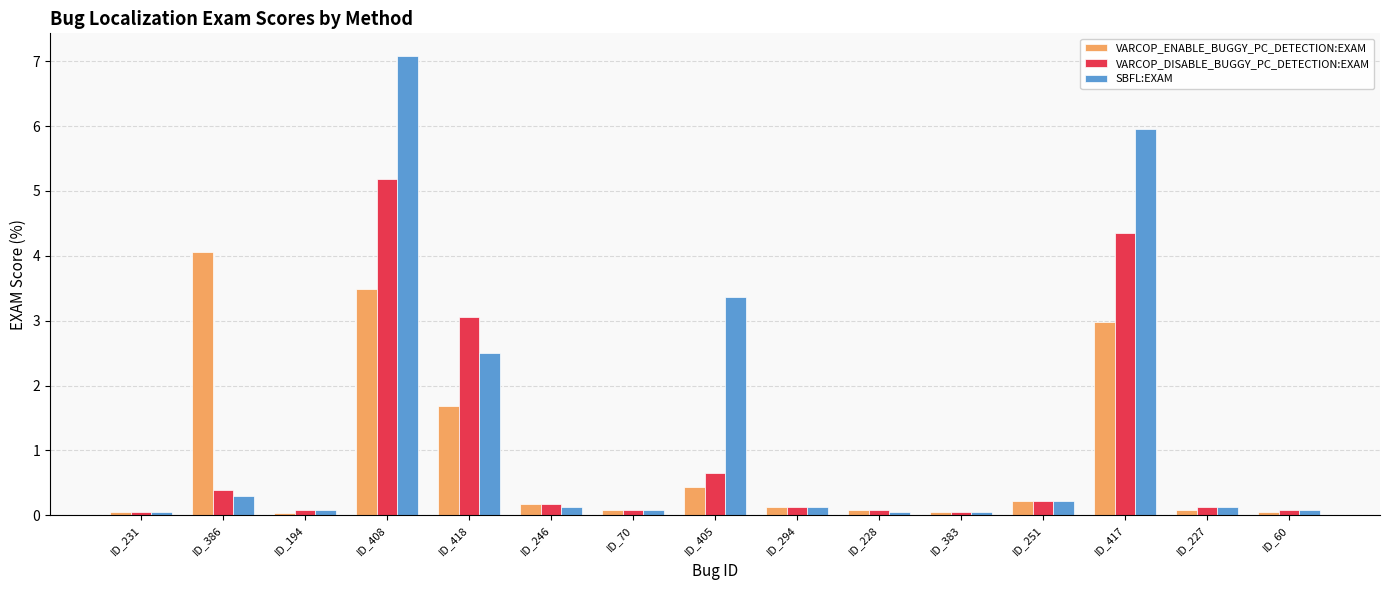

What is the maximum value for SBFL:EXAM?

7.1